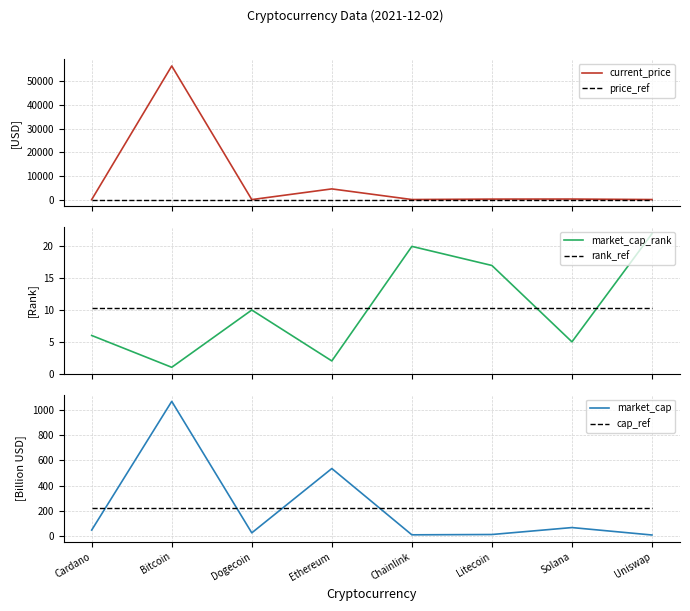

What is the spread (max minus min) of values at Bitcoin?

56505.0